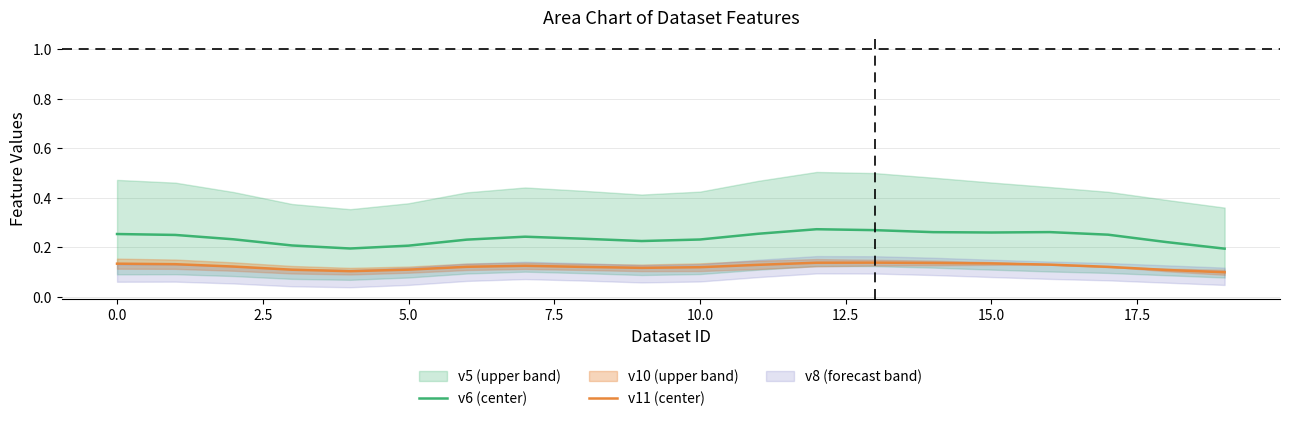

True or false: v11 (center) and v6 (center) cross at least once.

False